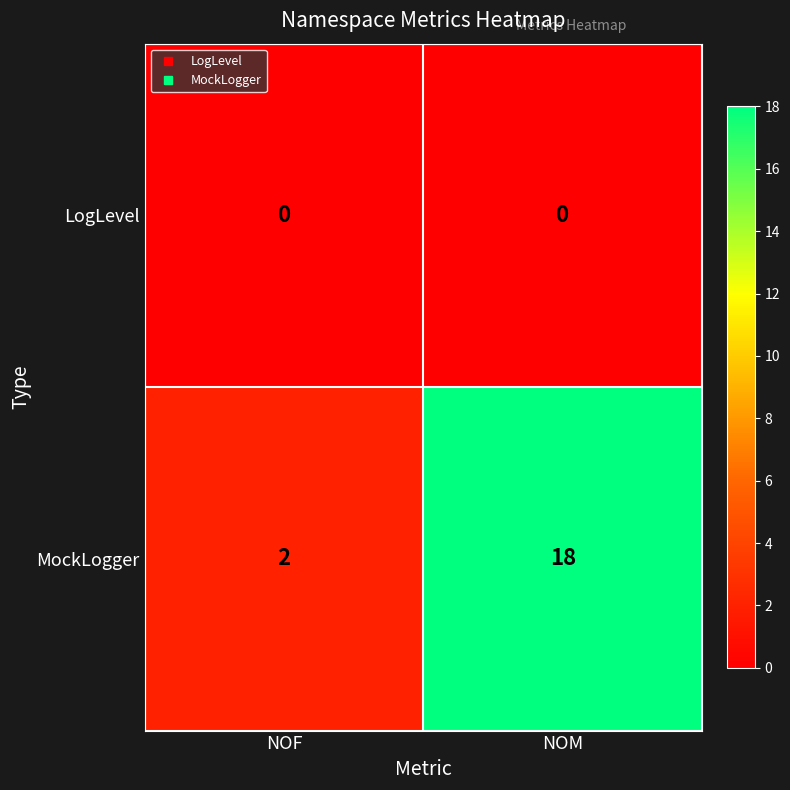

Rank the series at NOM from lowest to highest value.

LogLevel, MockLogger